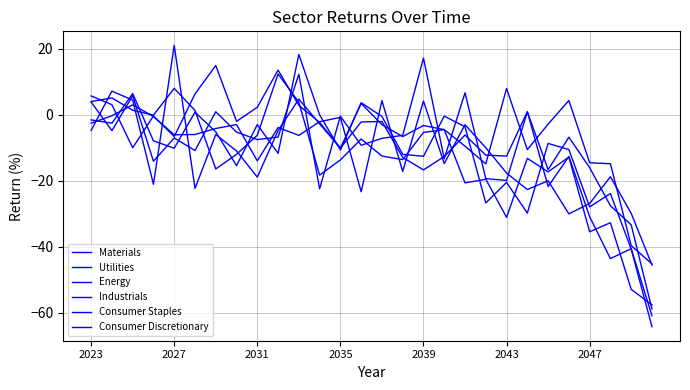

What is the value of the Consumer Discretionary point at the 8th from the left?

-11.0